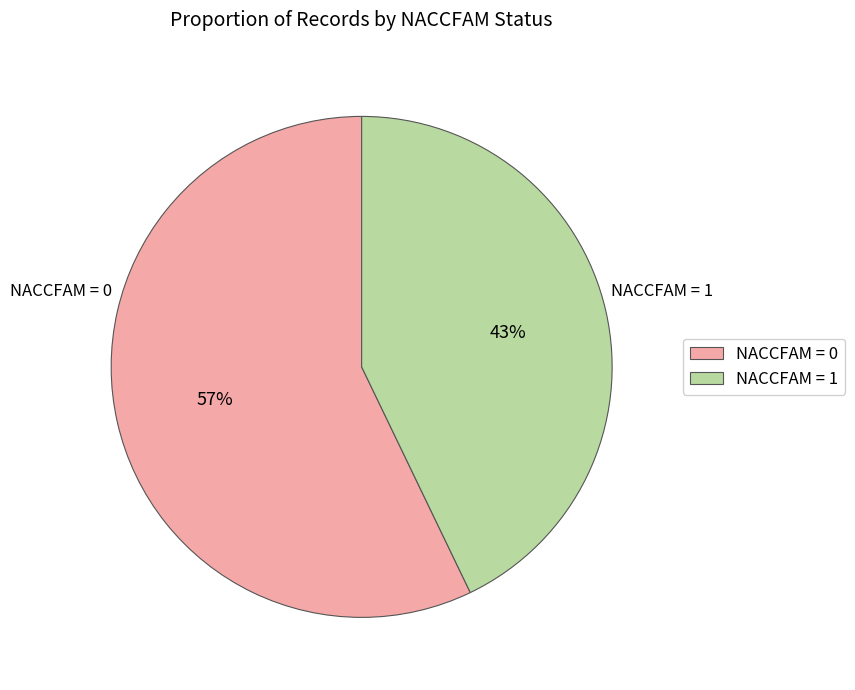

Does any single category account for the majority?

Yes